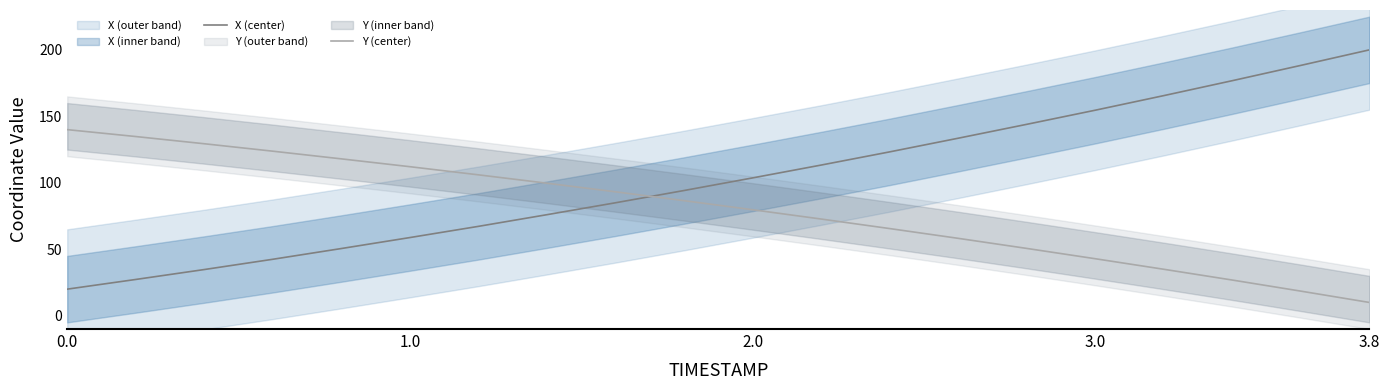

Read the Y (center) value at 3.0.

42.9